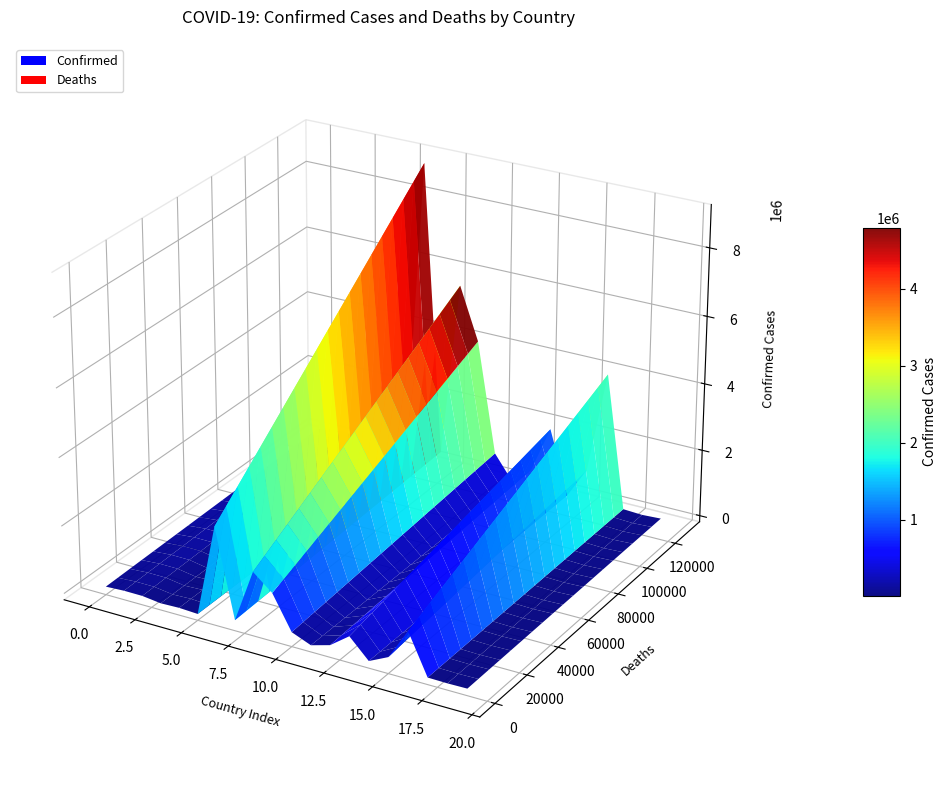

Reading right to left, extract all data points from this chart.

Confirmed: 56603	26952	57419	4015791	977434	66810	1952506	565464	33446	792457	4099049	5654852	422822	9060923	7571	99287	41013	265761	274737	178648
Deaths: 20	163	676	31319	6922	388	29127	1475	789	9707	18035	6983	8622	128344	135	1900	153	6874	3496	7681